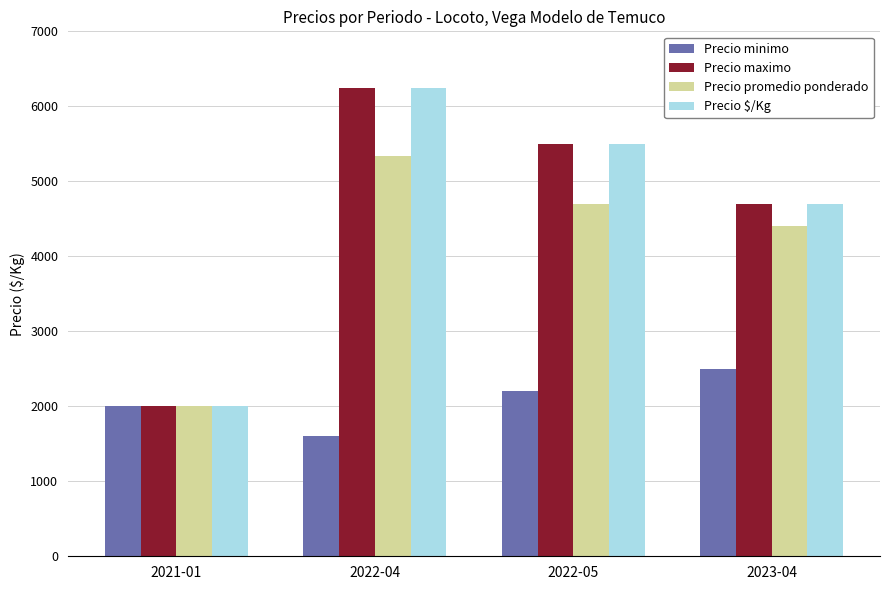

How many bars are there in each group?

4